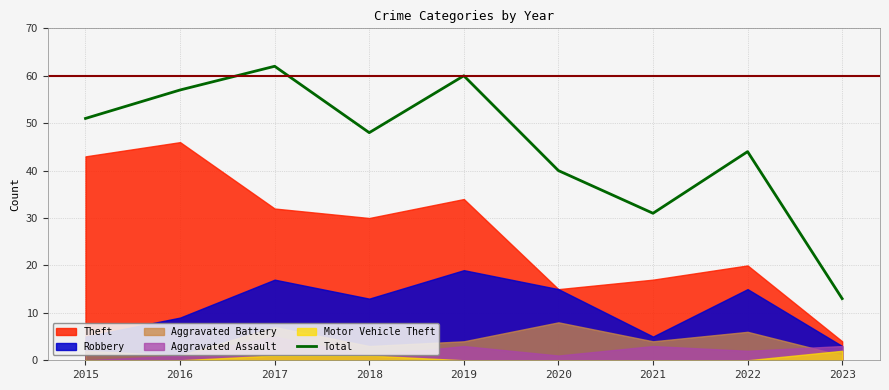

What is the difference between the second highest and minimum values?

47